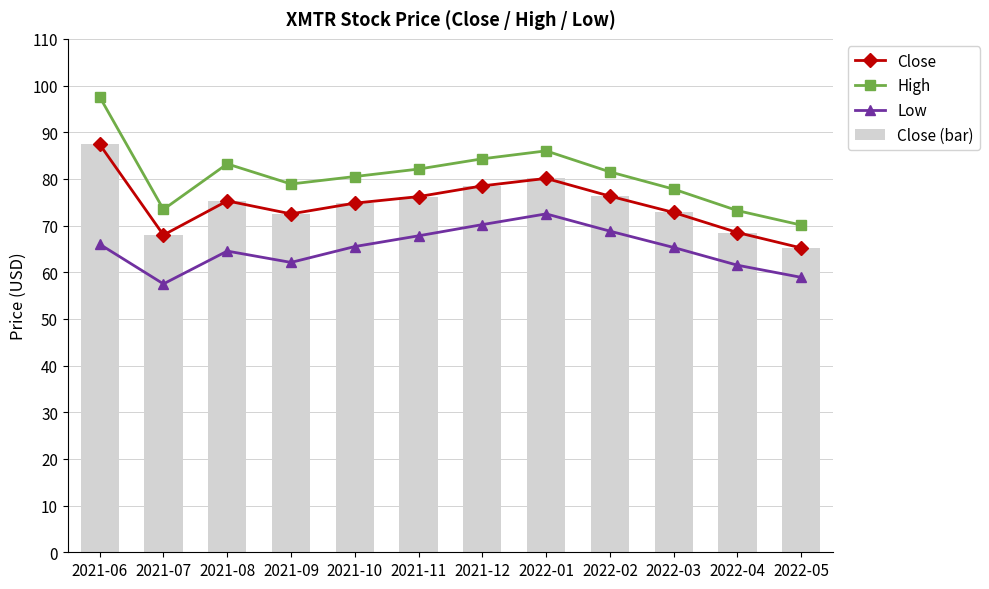

How many series are shown in this chart?

4